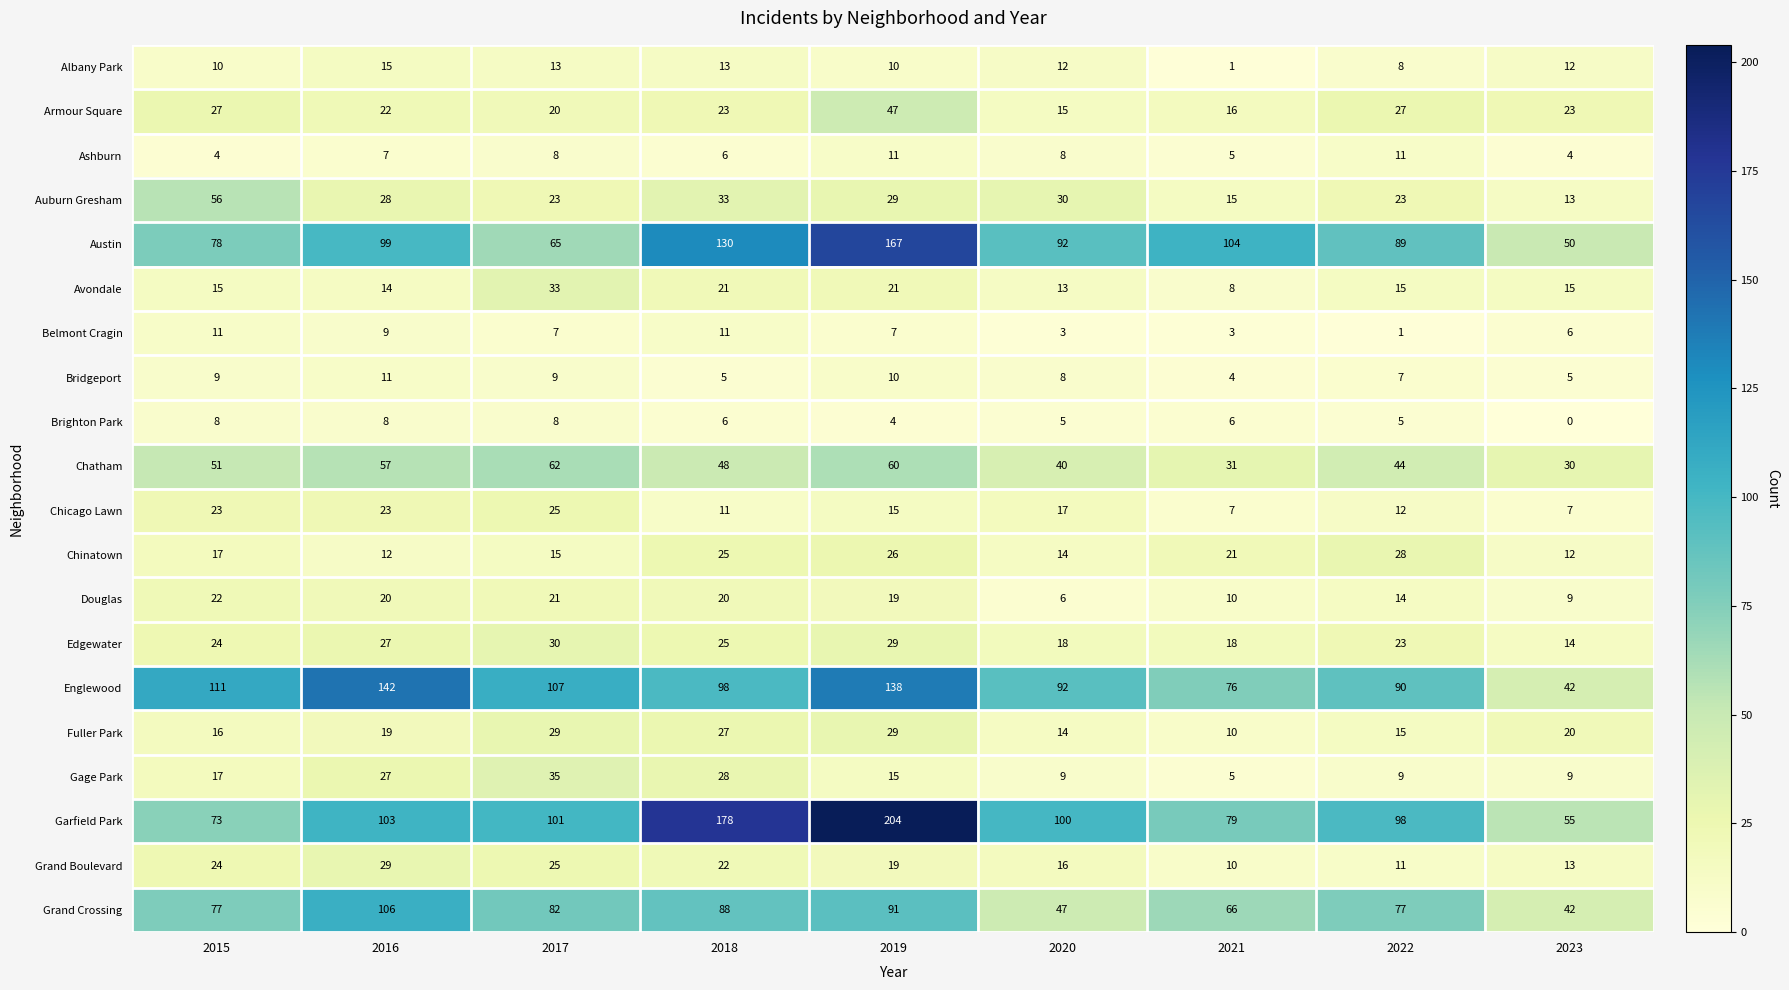

True or false: Fuller Park has a value of 13 at 2017.

False